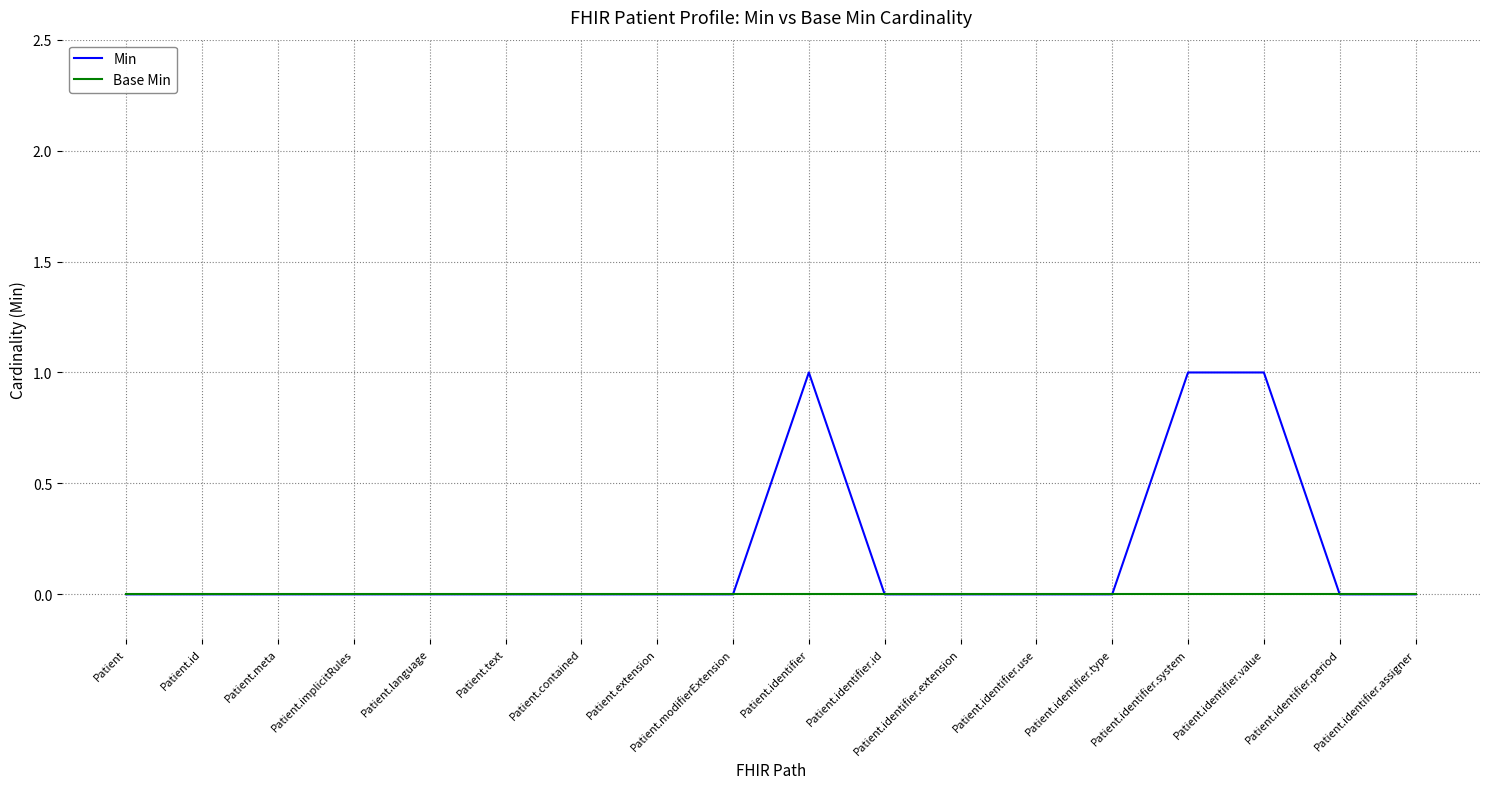

Which series has the largest total across all categories?

Min